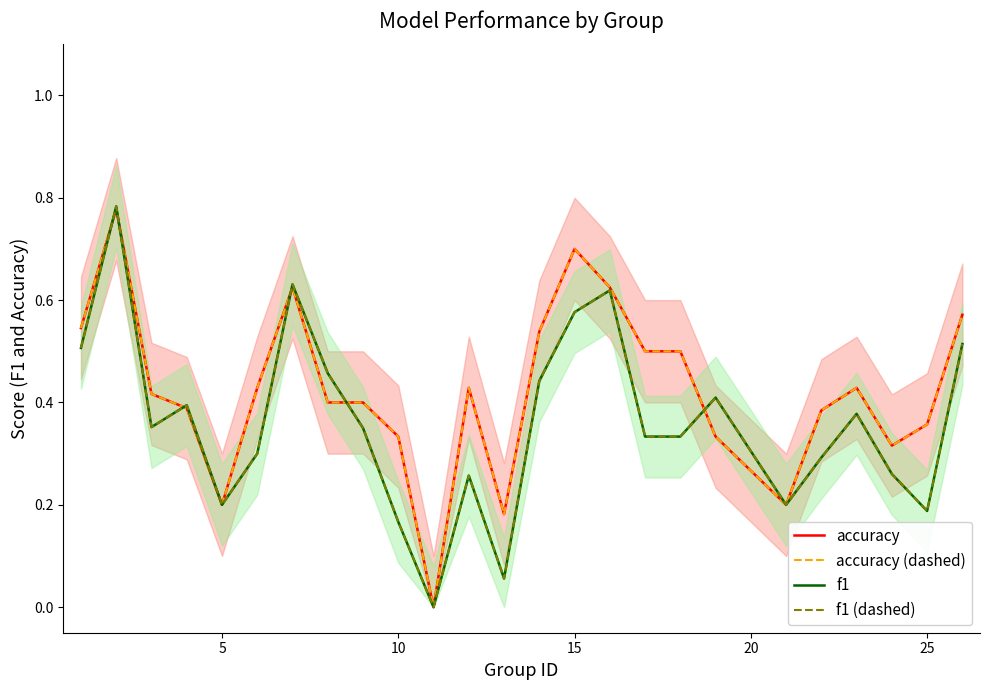

Where do accuracy (dashed) and f1 (dashed) first cross each other?

0 and 5